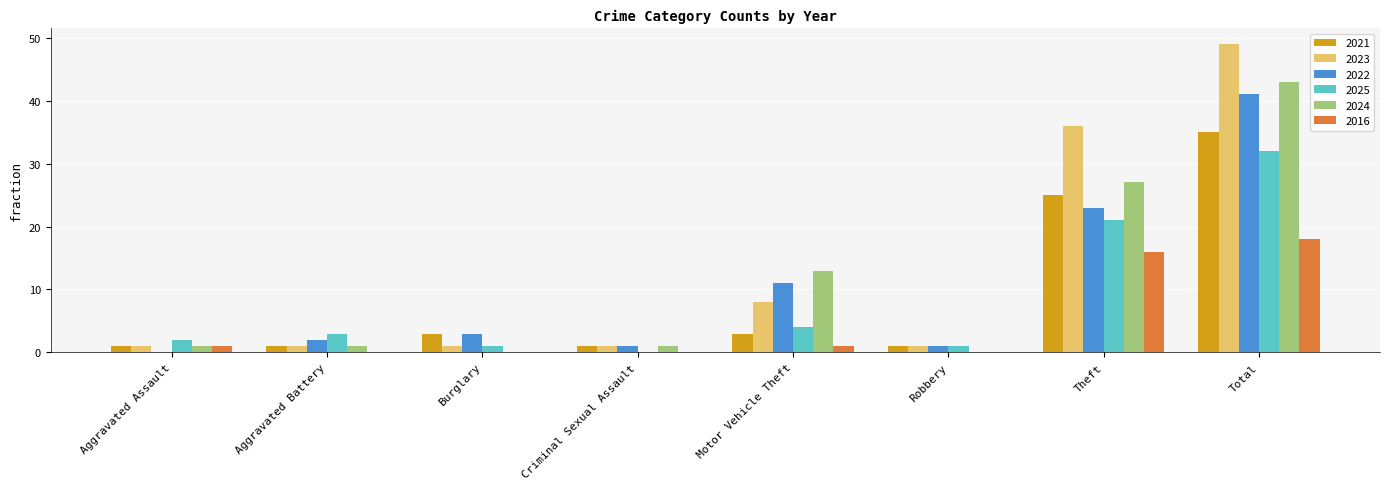

At which label does 2021 reach its peak?

Total